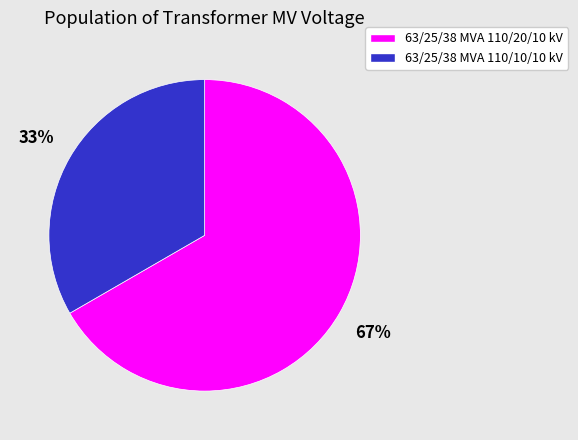

What is the ratio of the value at 63/25/38 MVA 110/10/10 kV to the value at 63/25/38 MVA 110/20/10 kV?

0.5